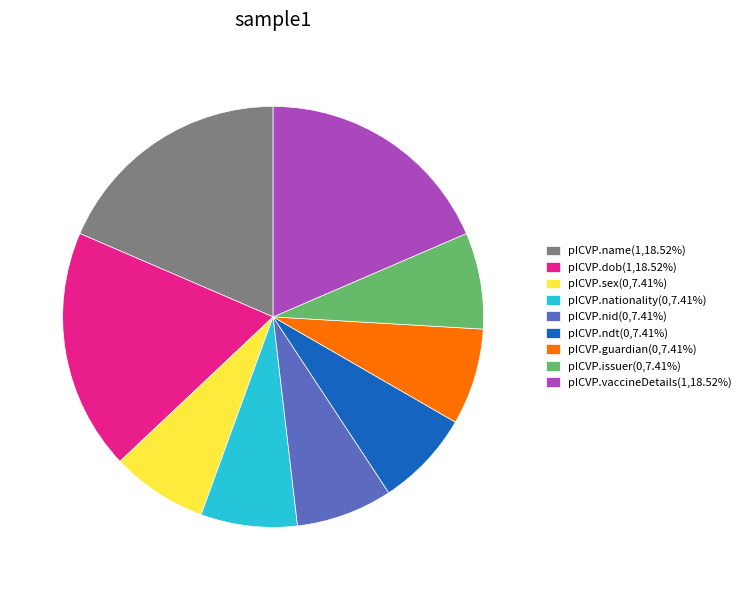

Does pICVP.issuer represent more than half of the total?

No